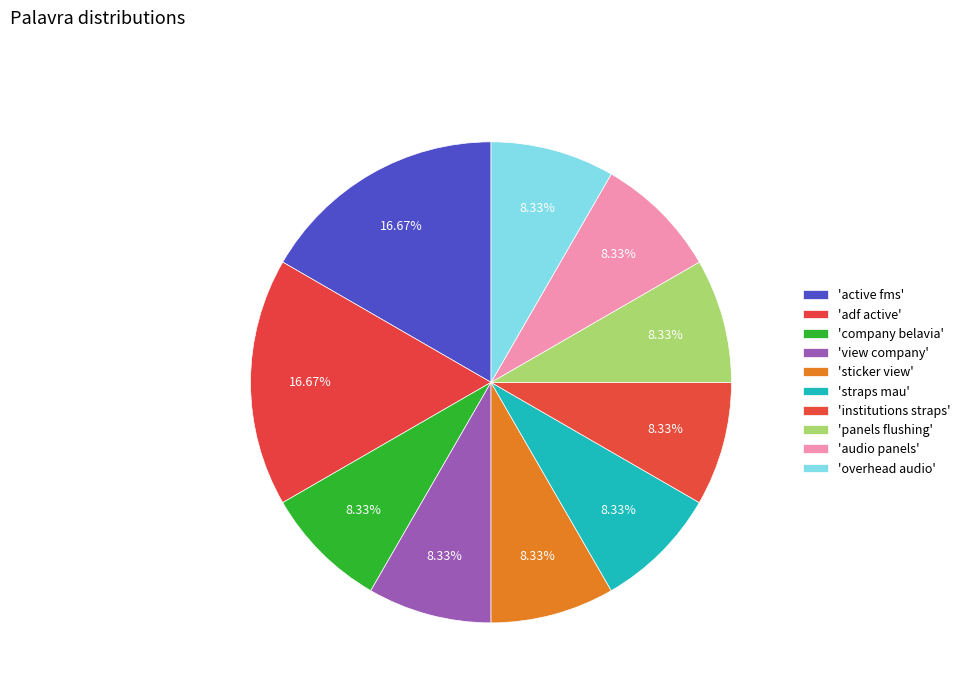

How many segments does this pie chart have?

10